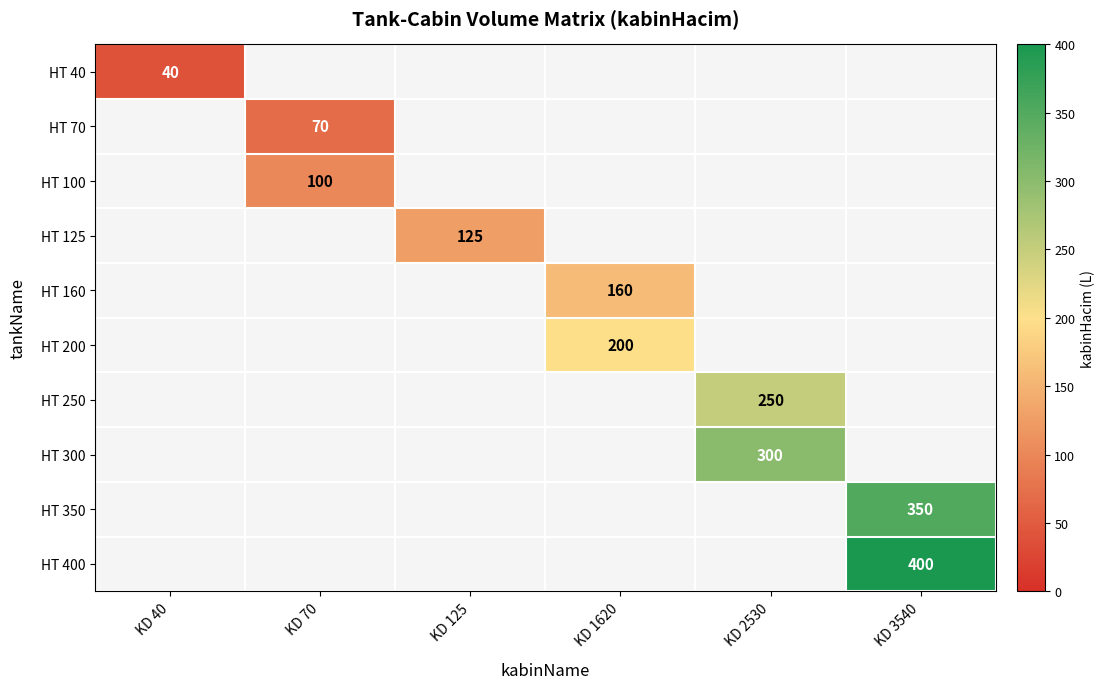

Is it true that HT 250 equals 131 at KD 2530?

False